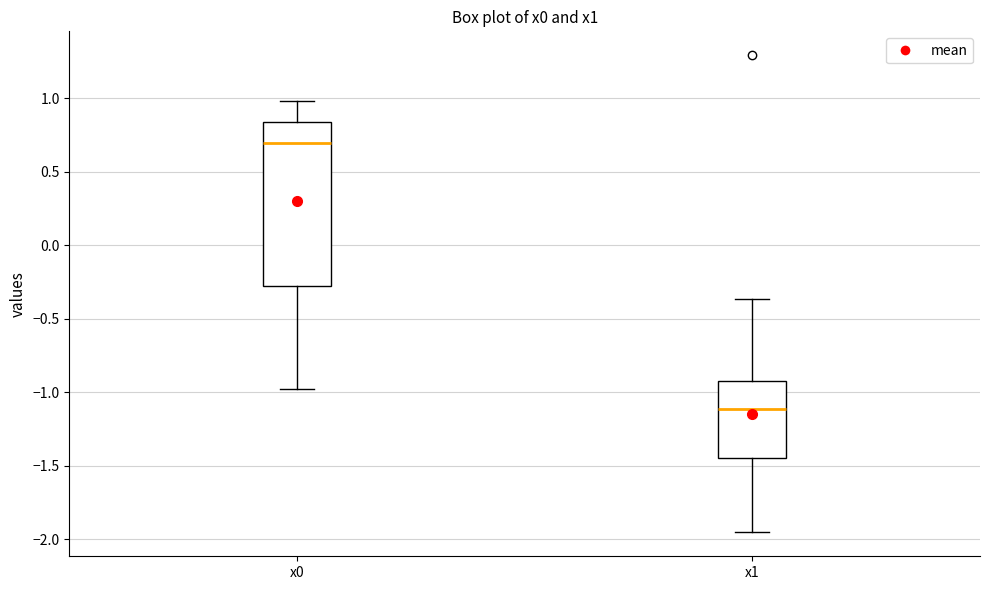

Reading left to right, read every box against the y-axis: the position of its median line, the range the box covers, and the ends of its whiskers. The values are not printed on the chart, so give them approximately, as read against the axis.

x0: median 0.70, box -0.25 to 0.85, whiskers -1.00 to 1.00
x1: median -1.10, box -1.45 to -0.90, whiskers -1.95 to -0.35